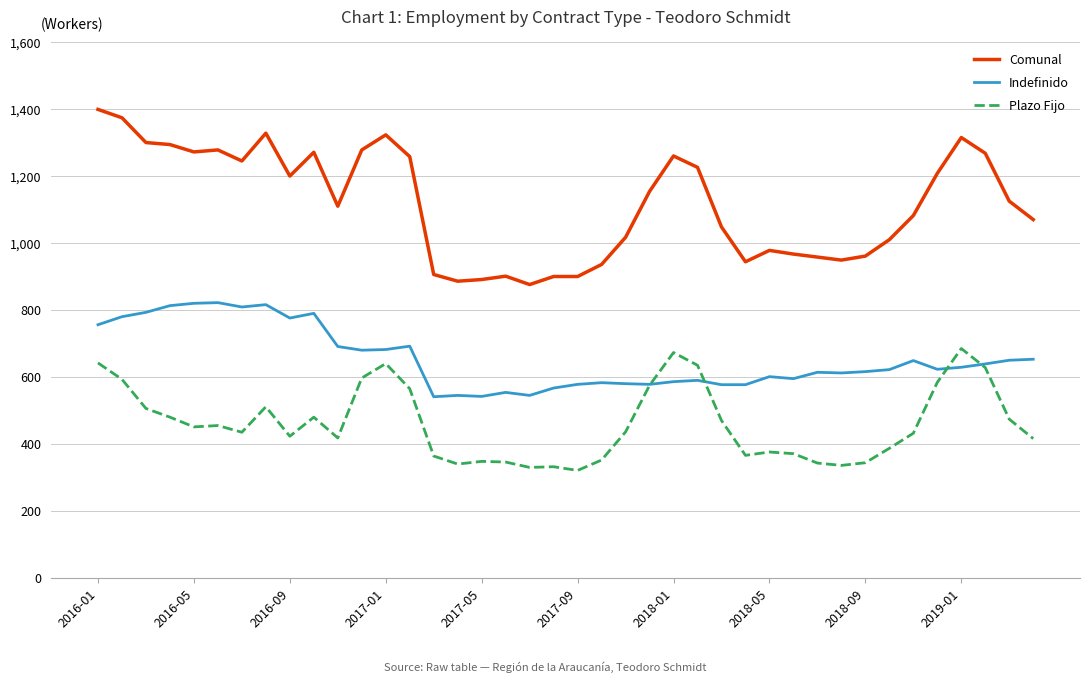

List the series in order of their peak value, highest first.

Comunal, Indefinido, Plazo Fijo